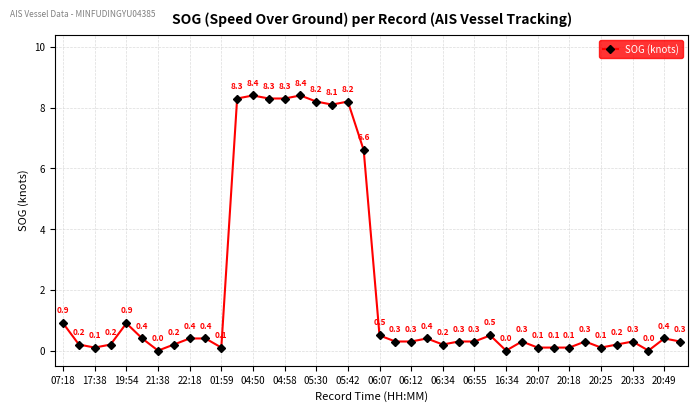

What is the difference between the second highest and minimum values?

8.4